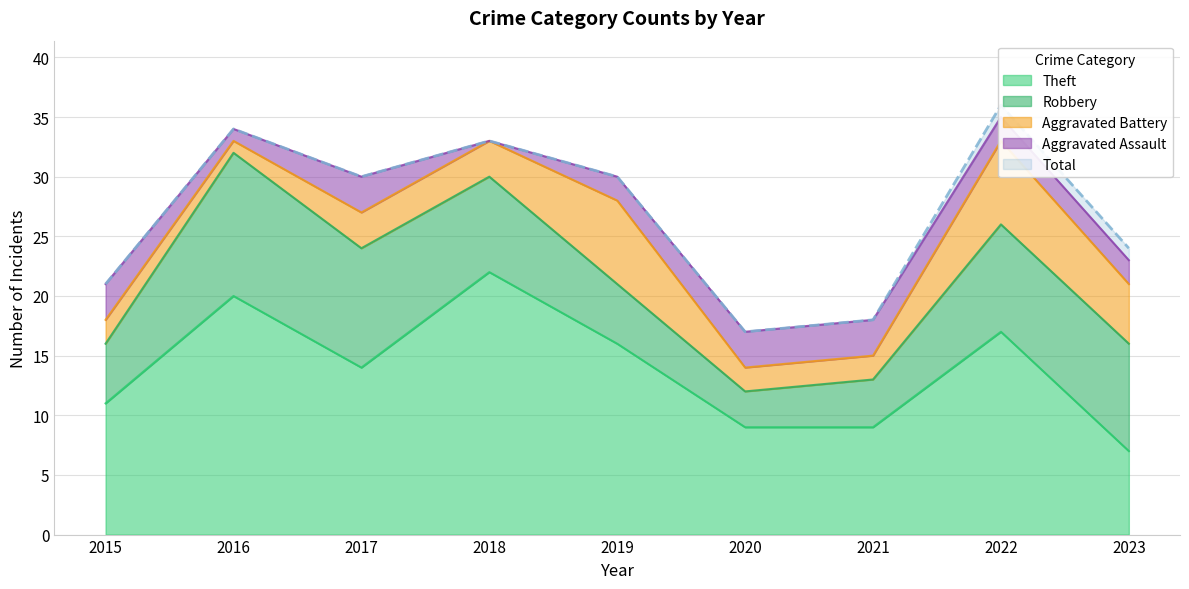

What is the total value across all series at 2020?

34